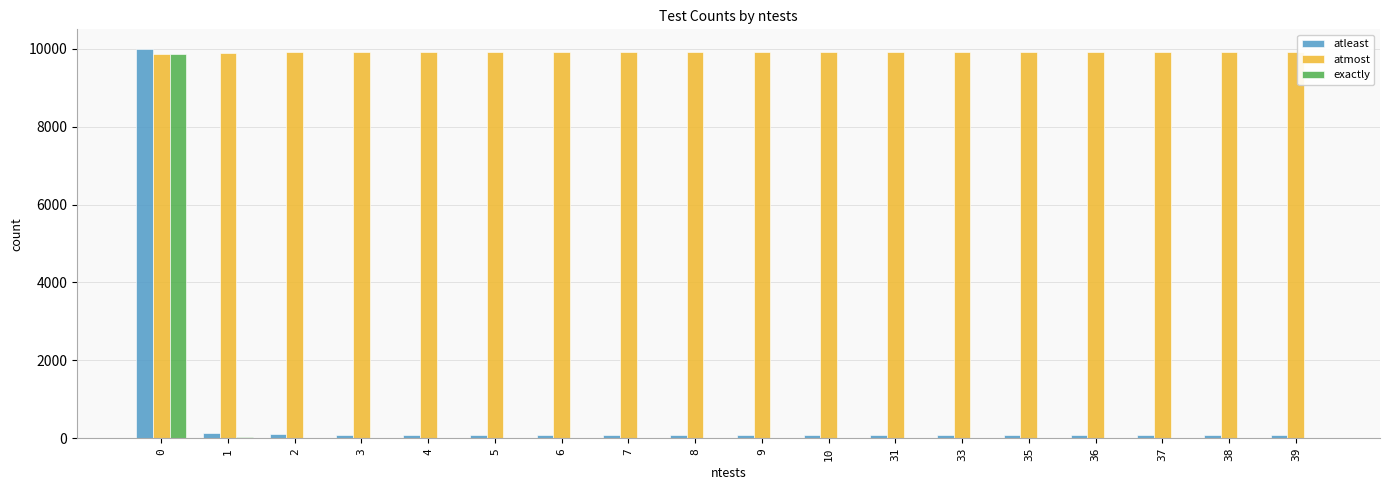

The value of atmost at 37 is 4299. True or false?

False